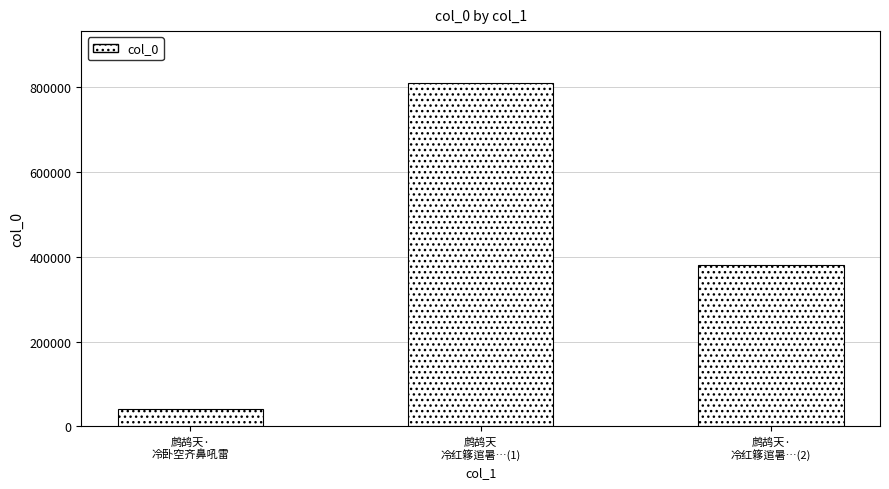

What is the average value?

411019